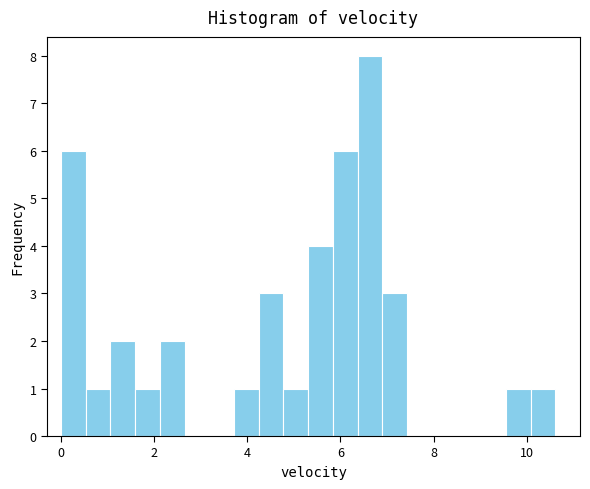

Read against the x-axis, roughly where is the centre of the tallest bar?

6.6